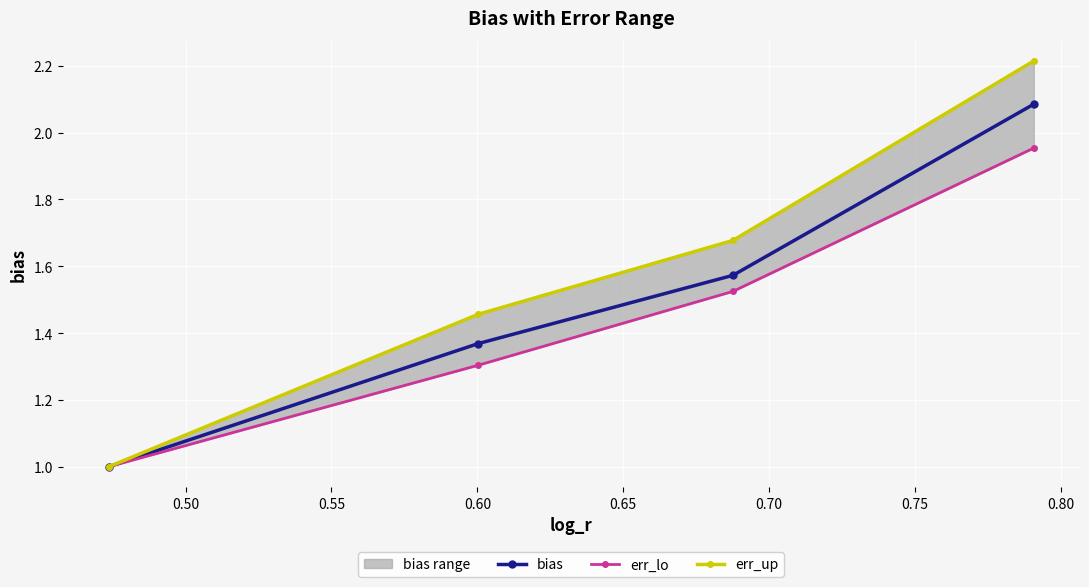

What is the minimum value for bias?

1.0